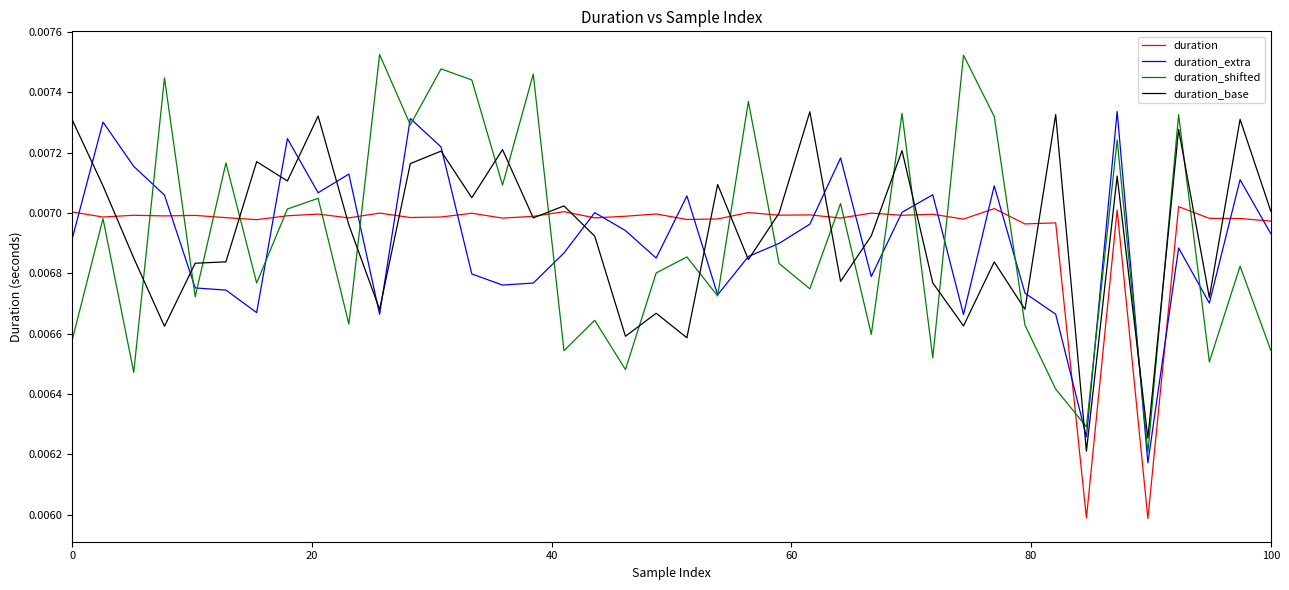

Which series has the widest spread of values?

duration_shifted